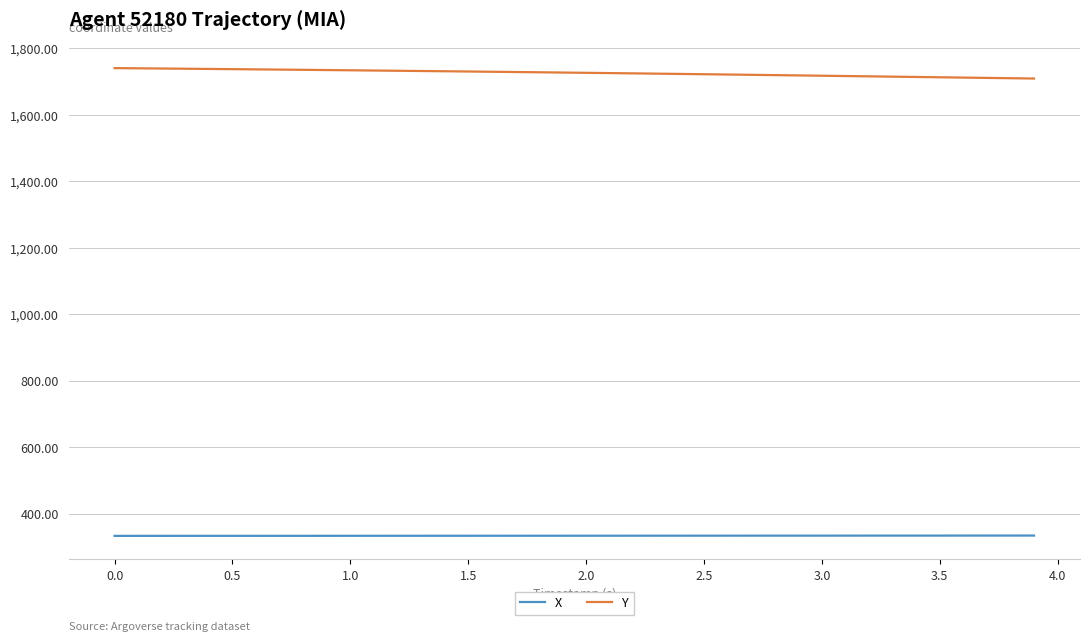

Rank the series by their maximum value, from lowest to highest.

X, Y